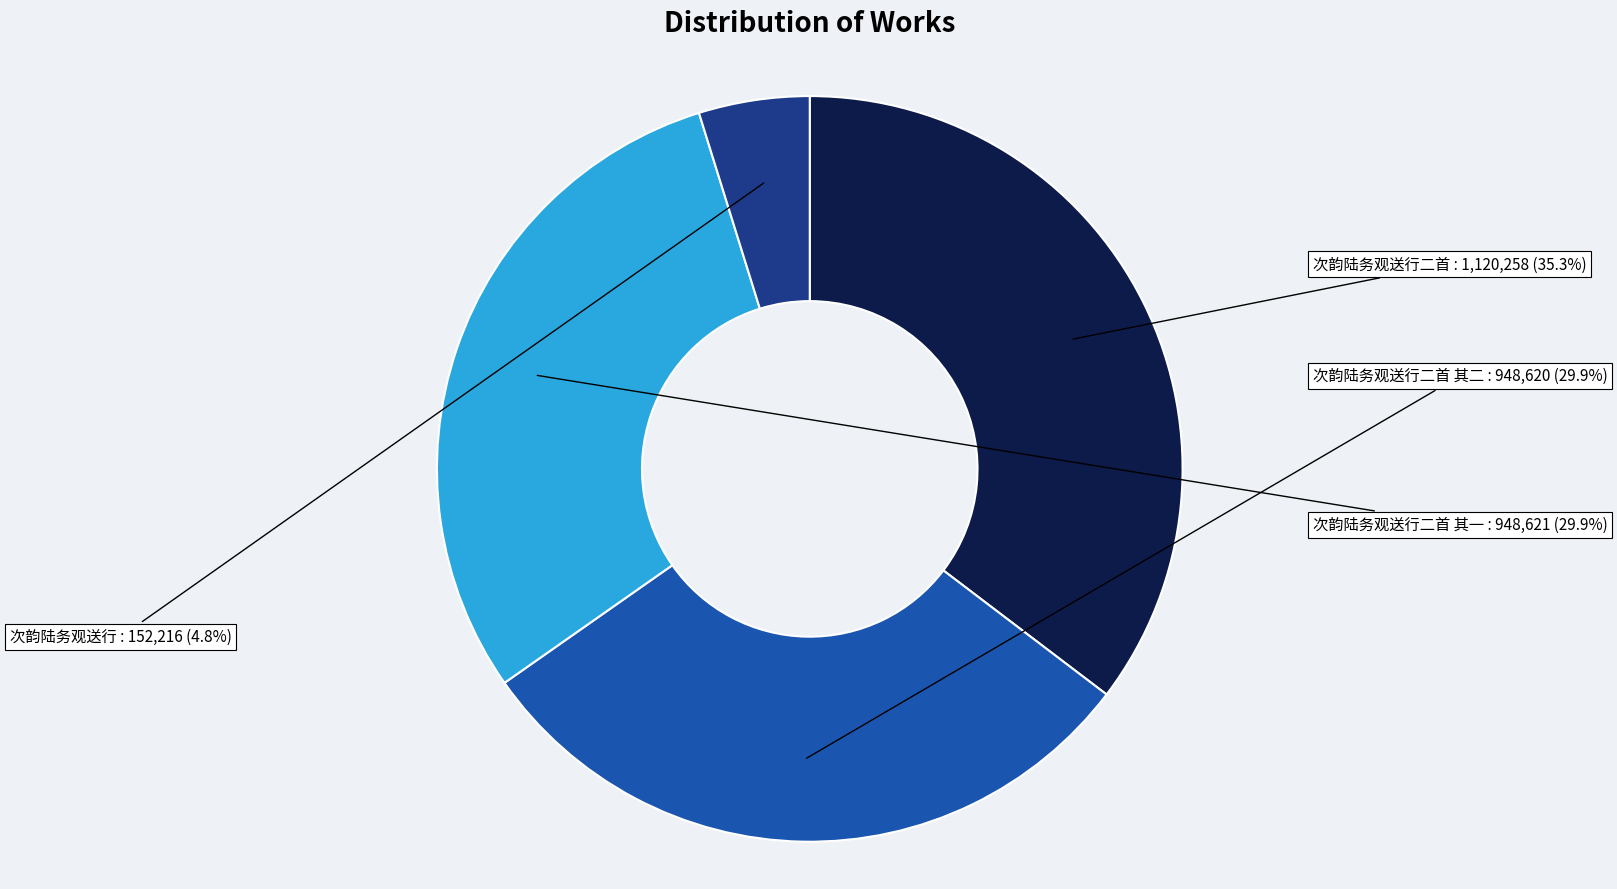

How many slices are in this pie chart?

4